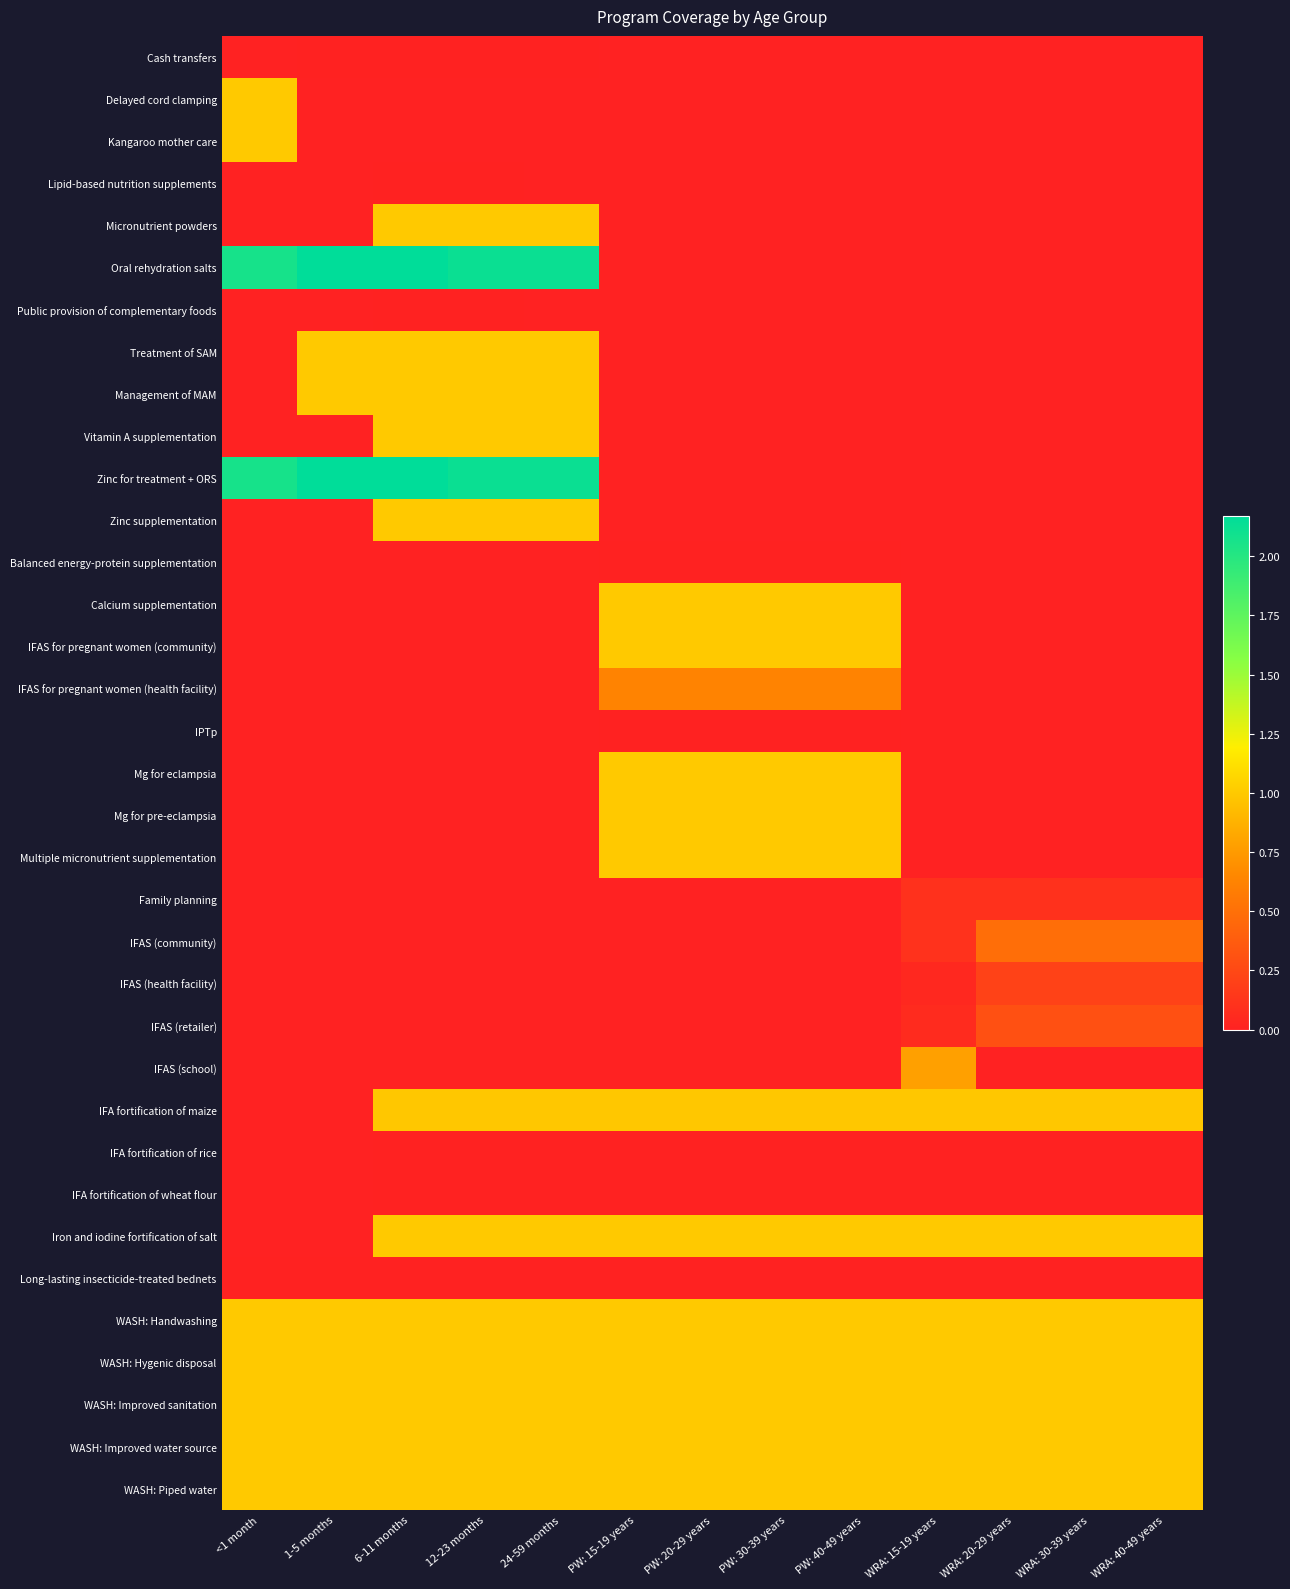

What is the difference between the highest and lowest values at PW: 40-49 years?

1.0